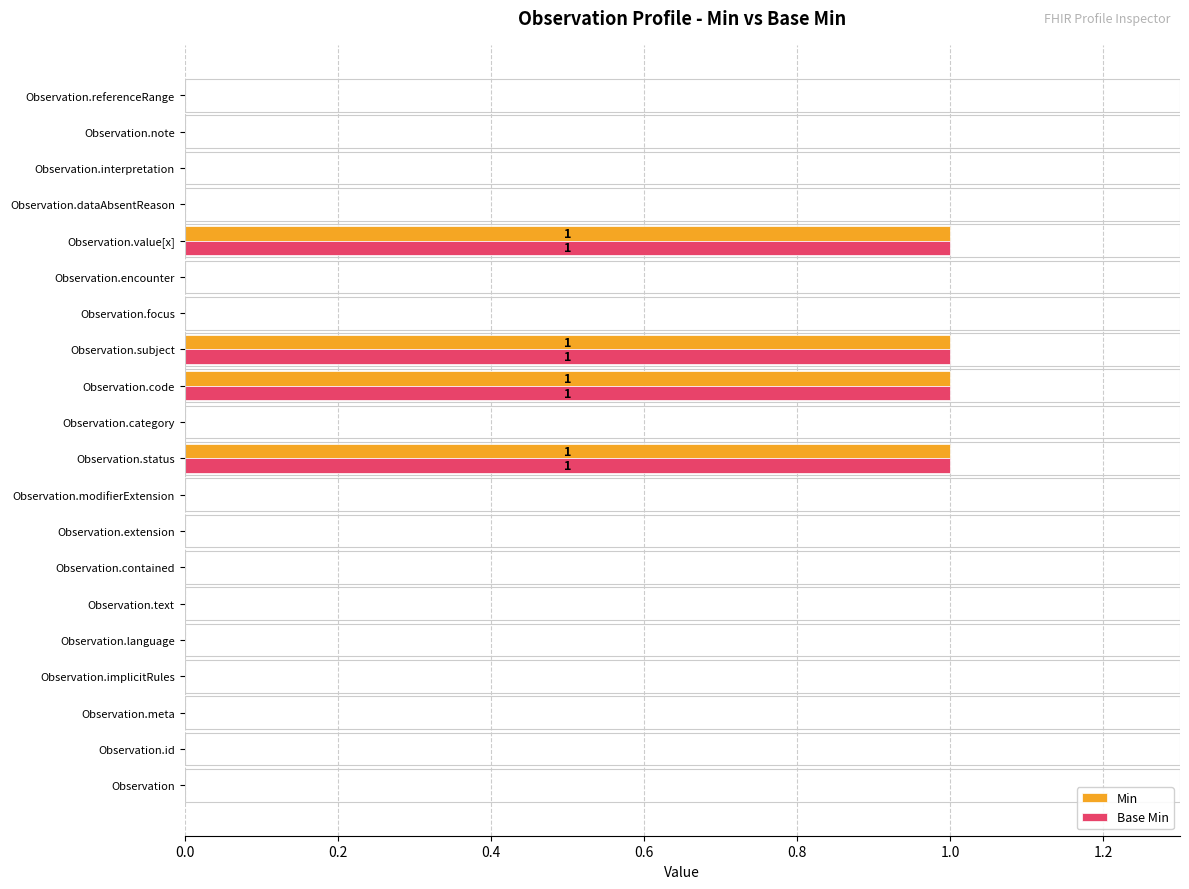

True or false: Base Min has a value of 1 at Observation.subject.

True